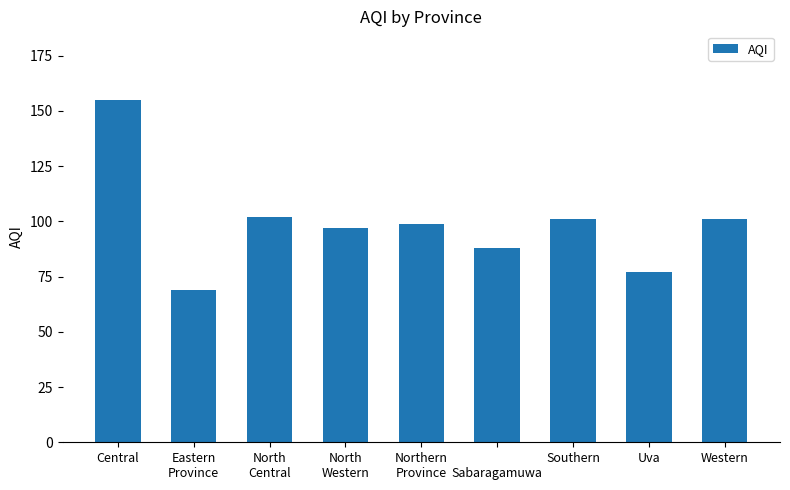

What is the label of the 6th bar from the left?


Sabaragamuwa